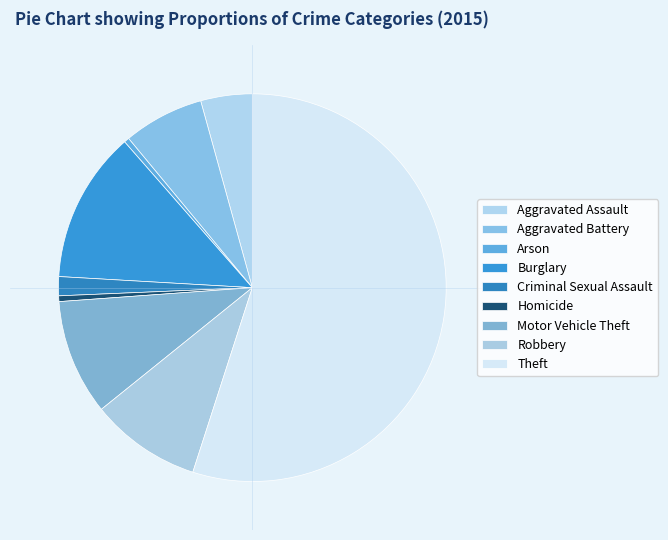

How many segments does this pie chart have?

9